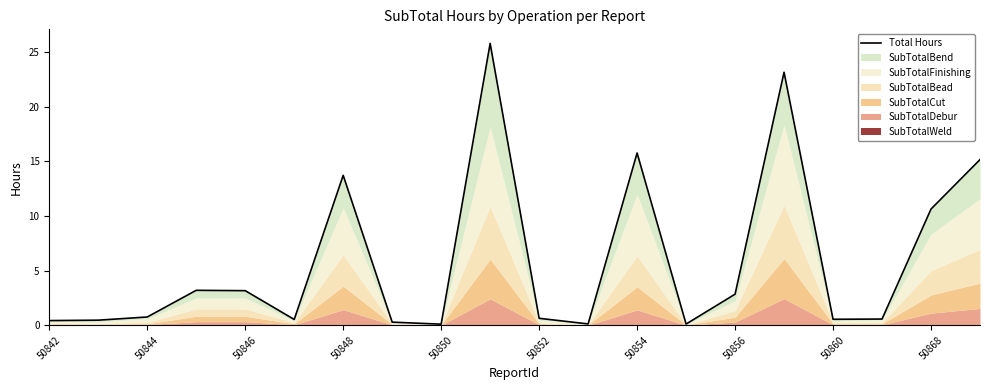

How many interior local valleys (lower than both neighbors) does the data have?

5